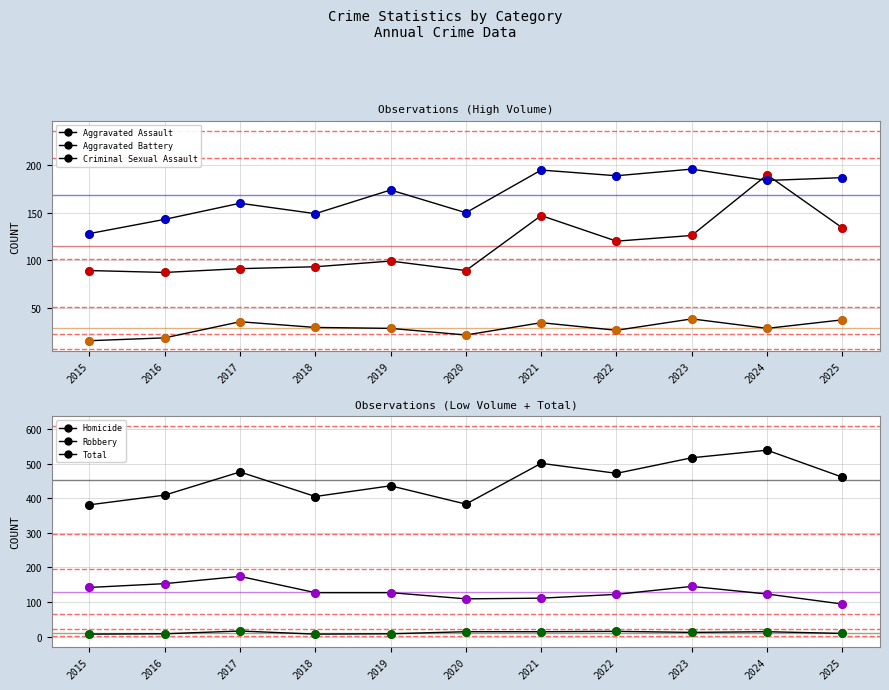

Which series contains the highest Y value?

Total